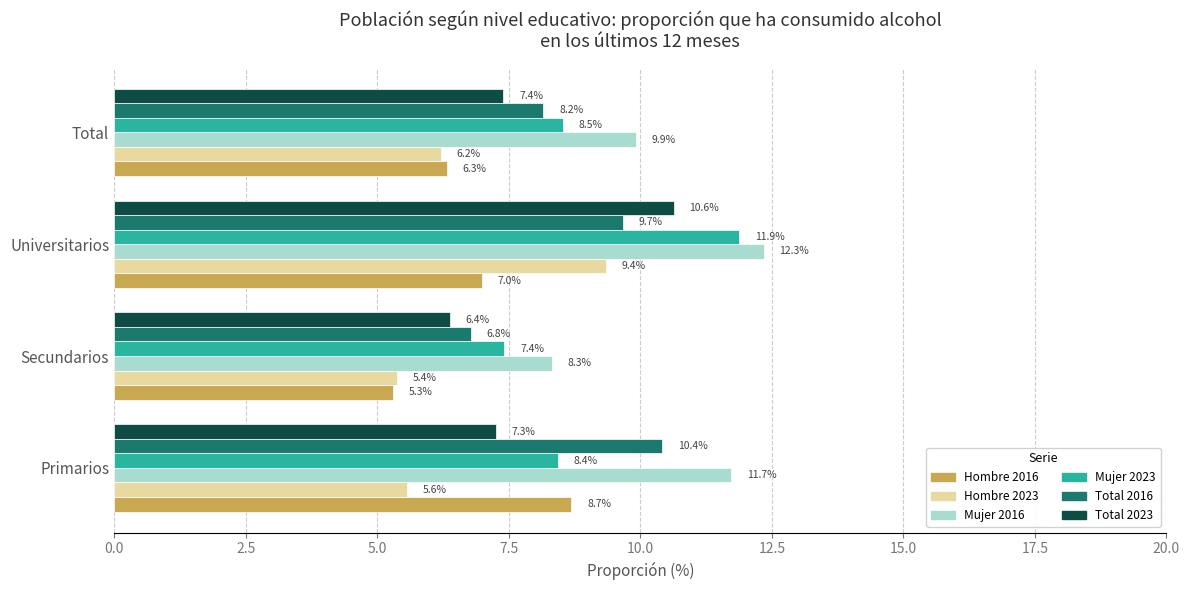

What is the difference between the maximum and minimum values in the Total 2016 series?

3.6